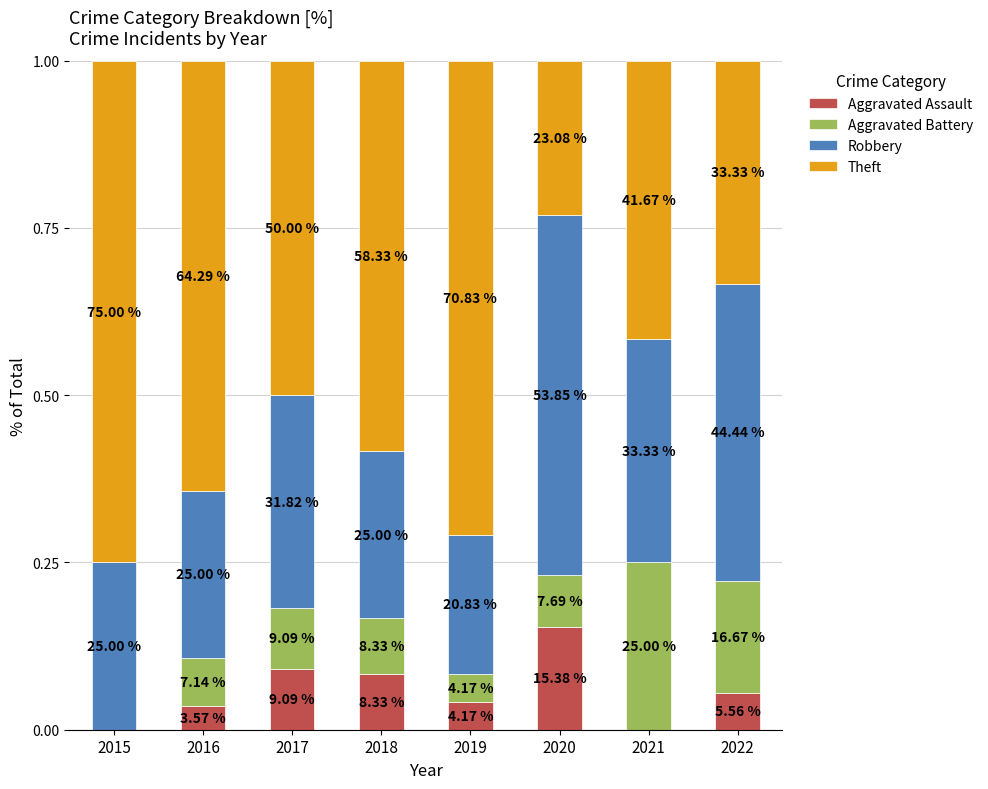

Are the bars horizontal?

No